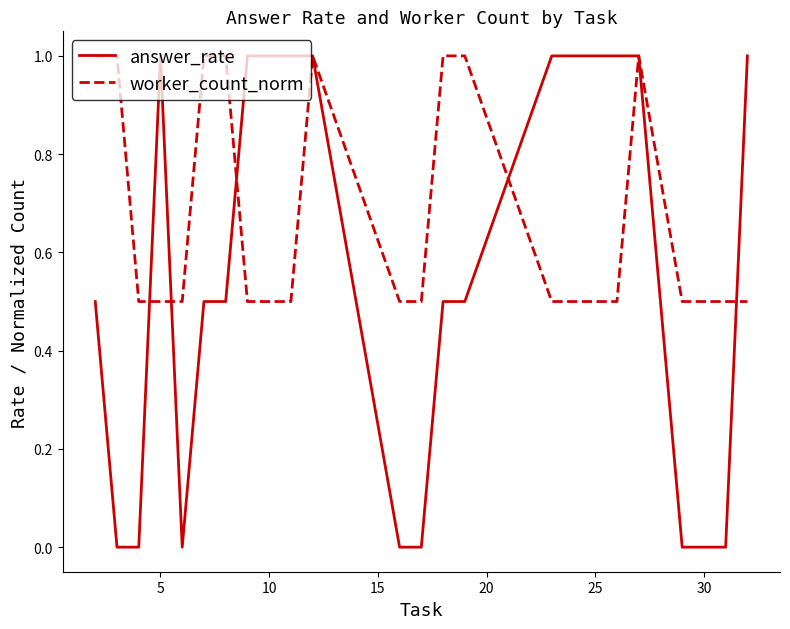

Which series has the largest total across all categories?

worker_count_norm